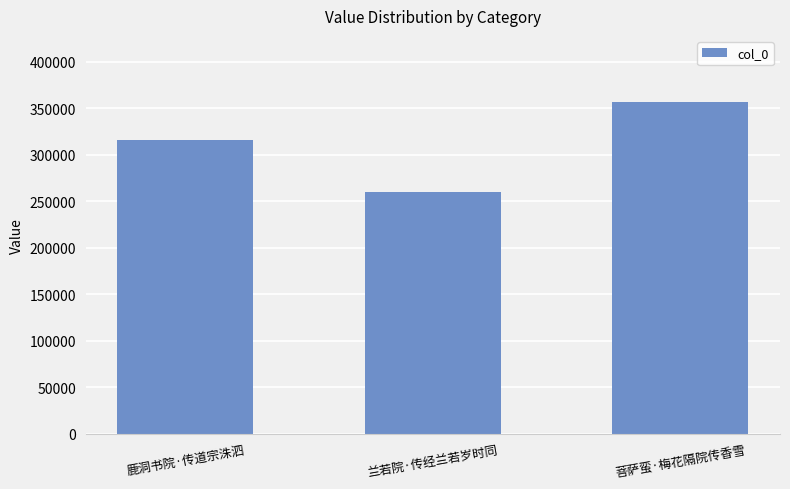

At which category does the chart reach its minimum across all series?

兰若院·传经兰若岁时同